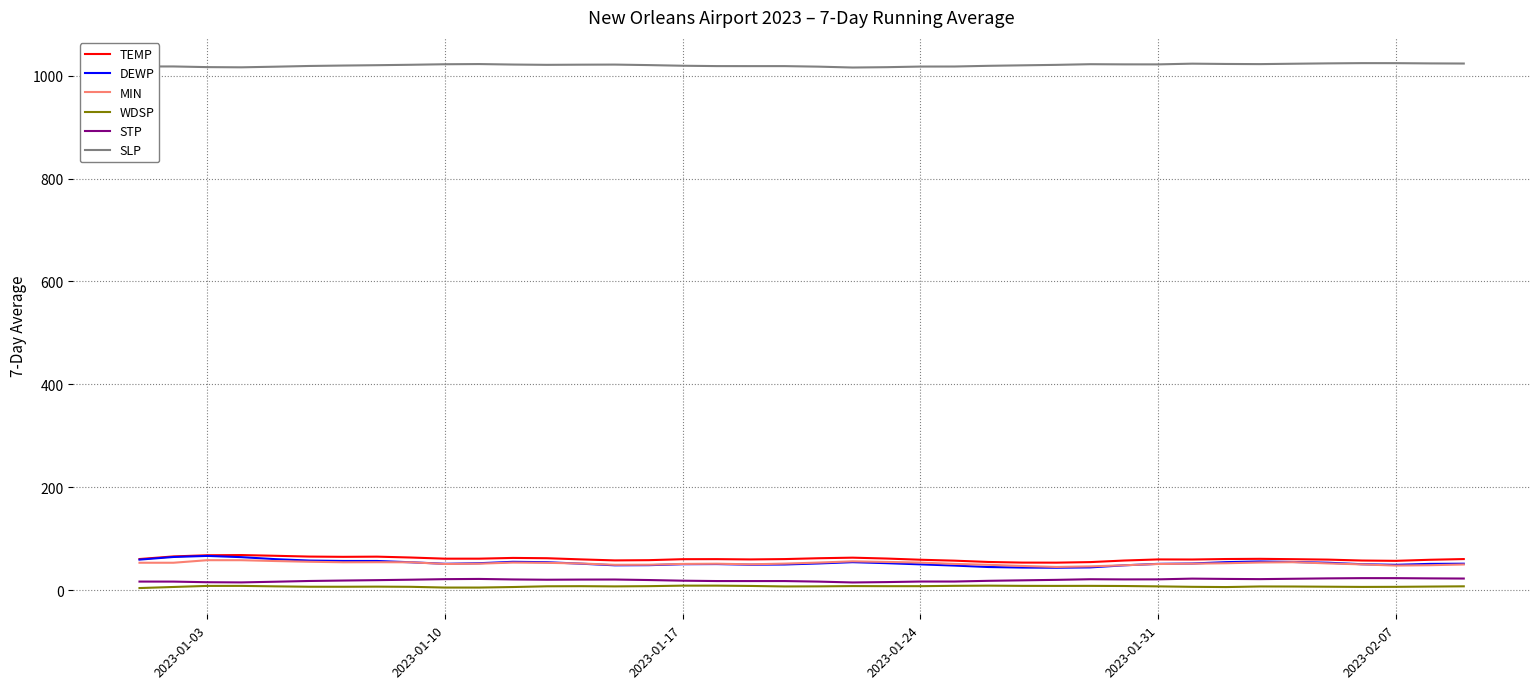

True or false: MIN and STP intersect in this chart.

False